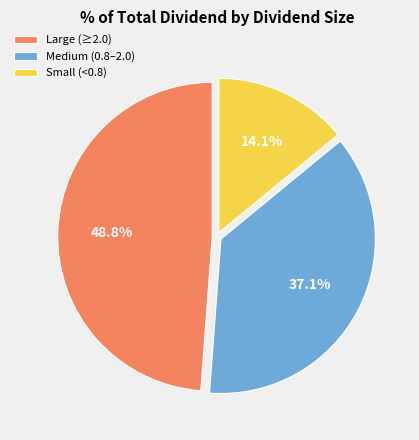

To the nearest percent, what is the average slice percentage?

33%